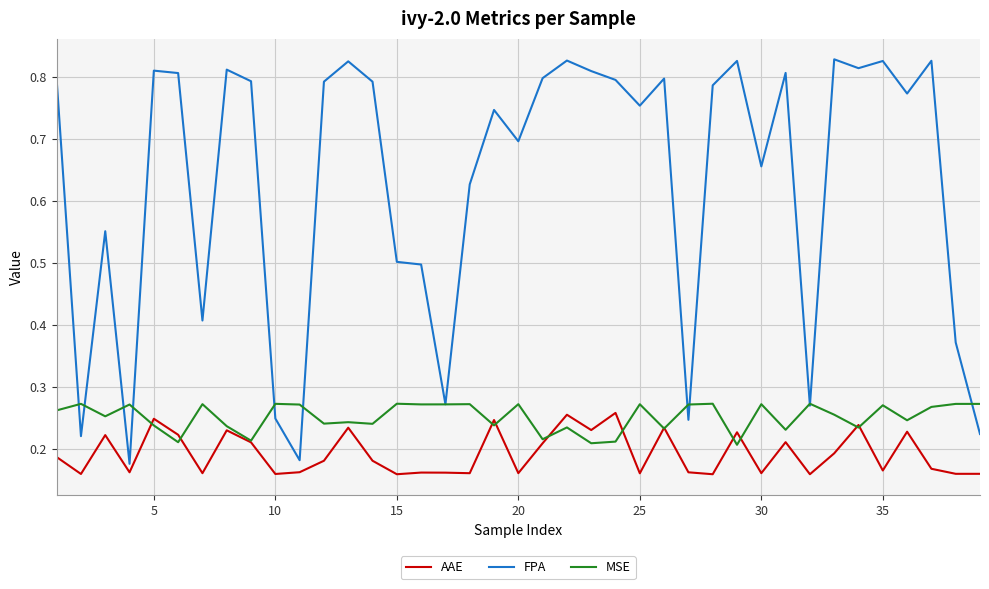

Which series has the largest range (max minus min)?

FPA